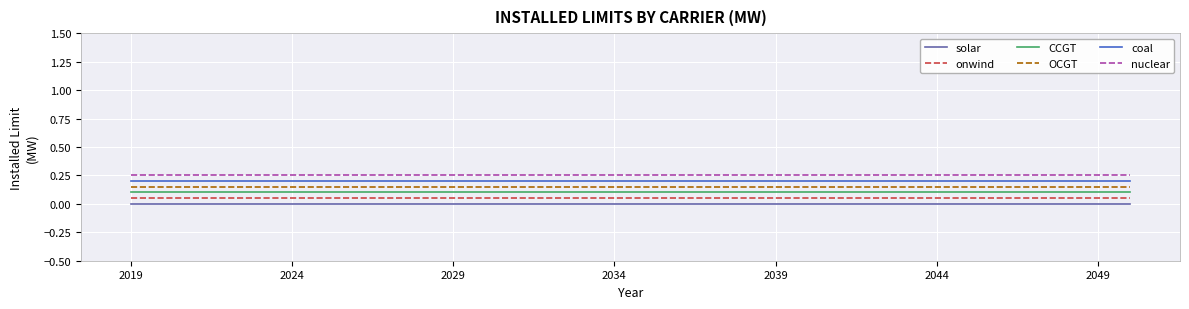

True or false: OCGT and onwind cross at least once.

False